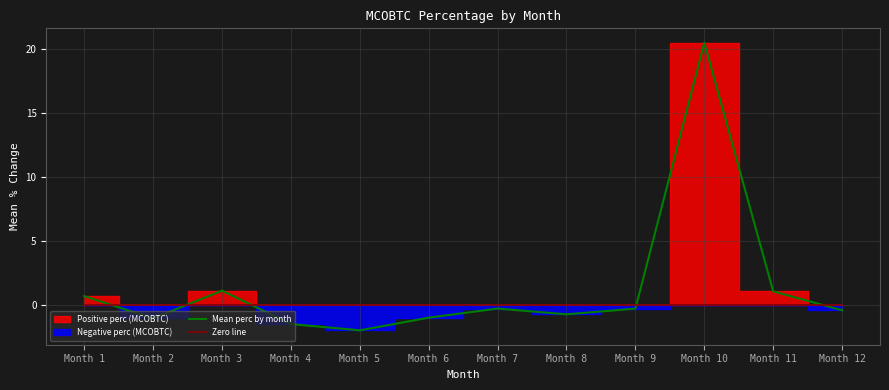

At which label does Zero line reach its minimum?

Month 1